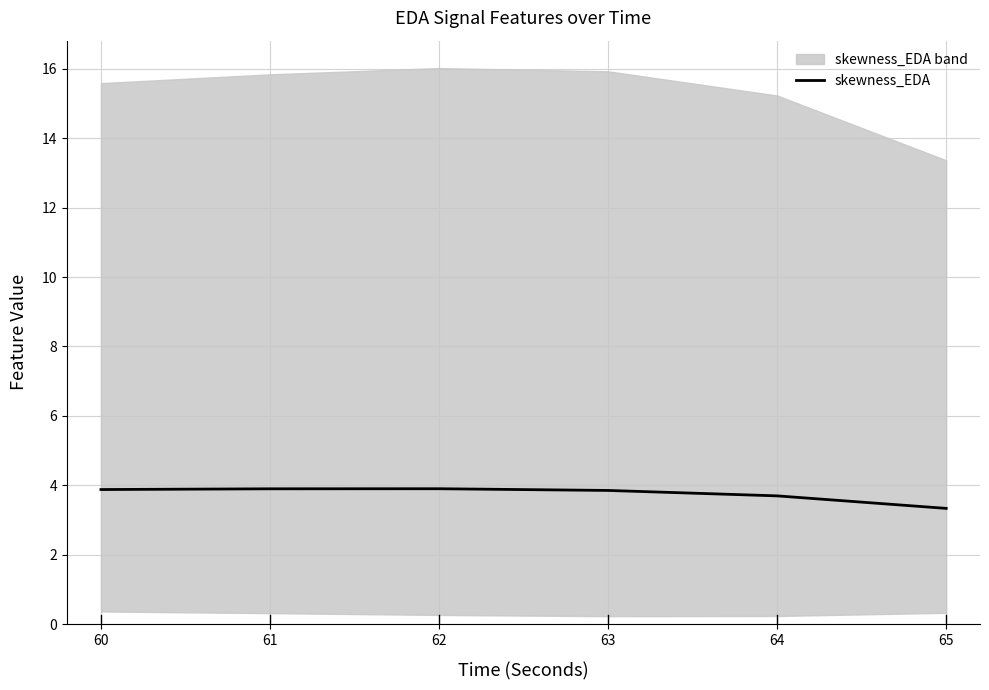

True or false: skewness_EDA has a value of 3.9 at 61.

True